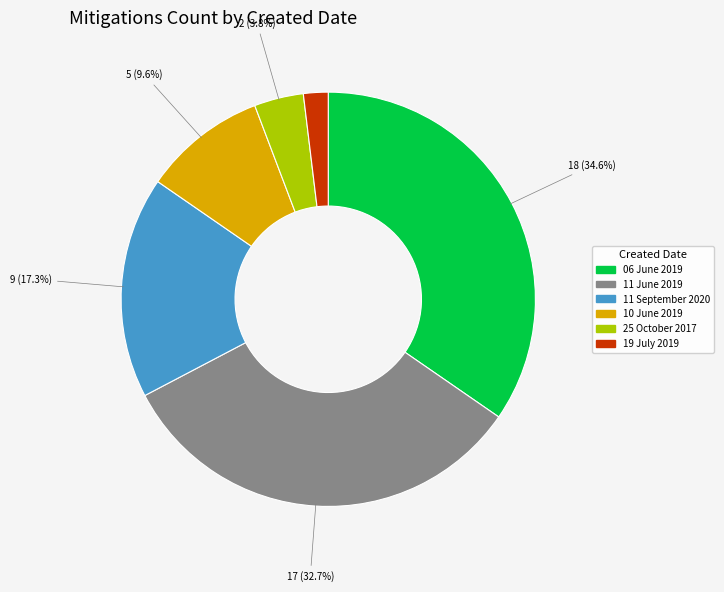

Is there any slice that represents more than half of the pie?

No